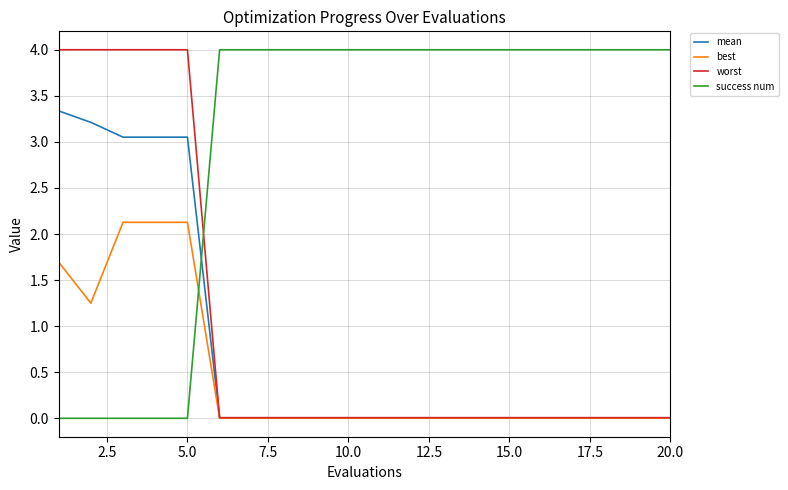

How many intersections are there between success num and worst?

1